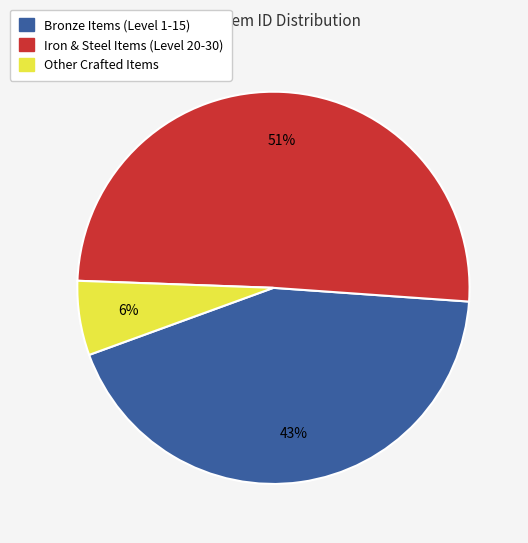

To the nearest percent, what is the combined percentage of Other Crafted Items and Iron & Steel Items (Level 20-30)?

57%